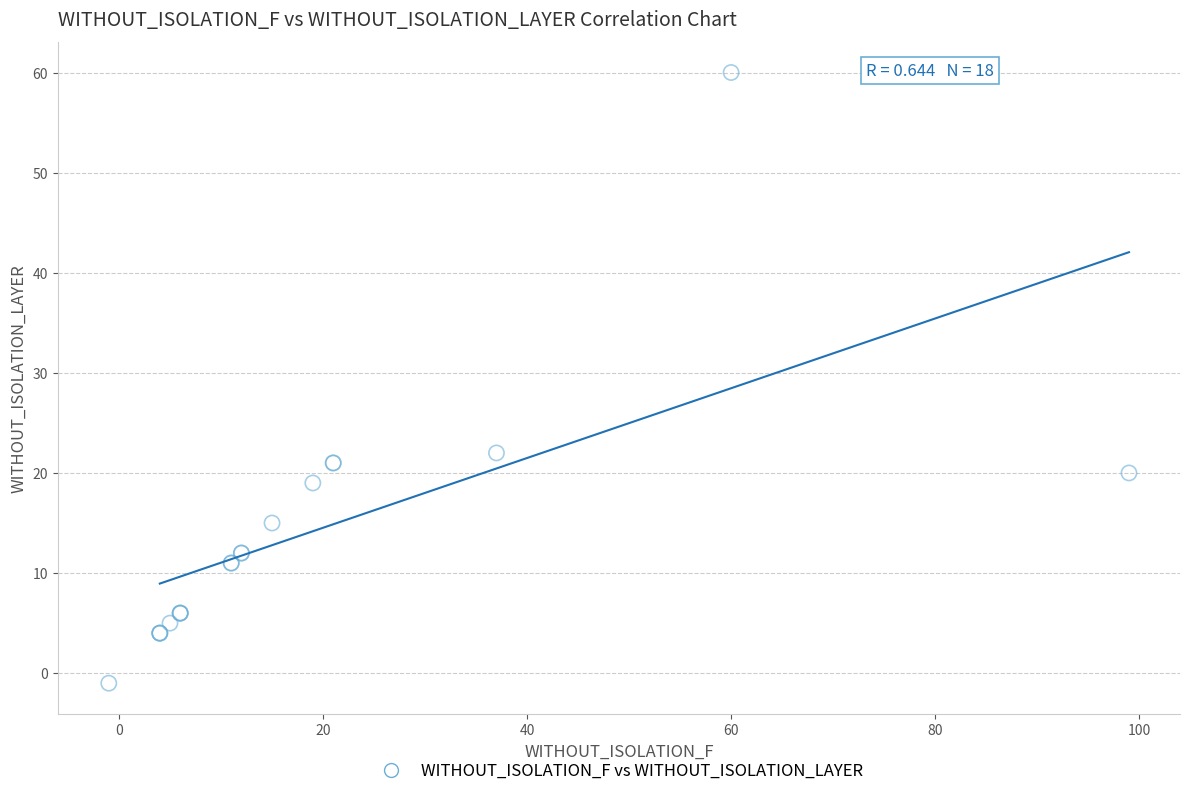

What Y value in the scatter plot is closest to 29?

22